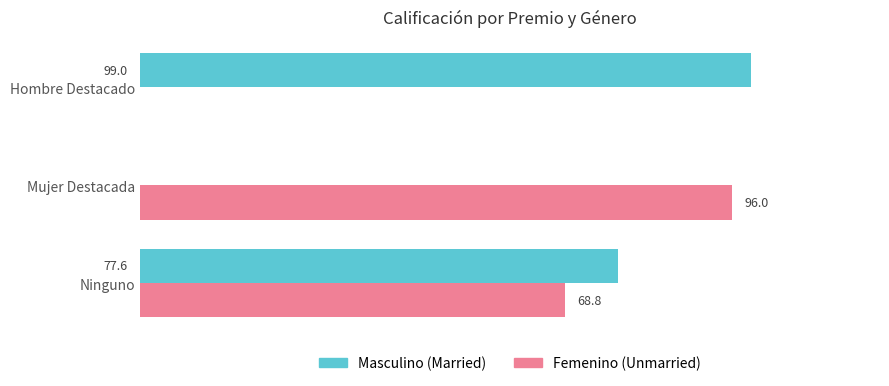

At which category is the sum across all series the highest?

Ninguno